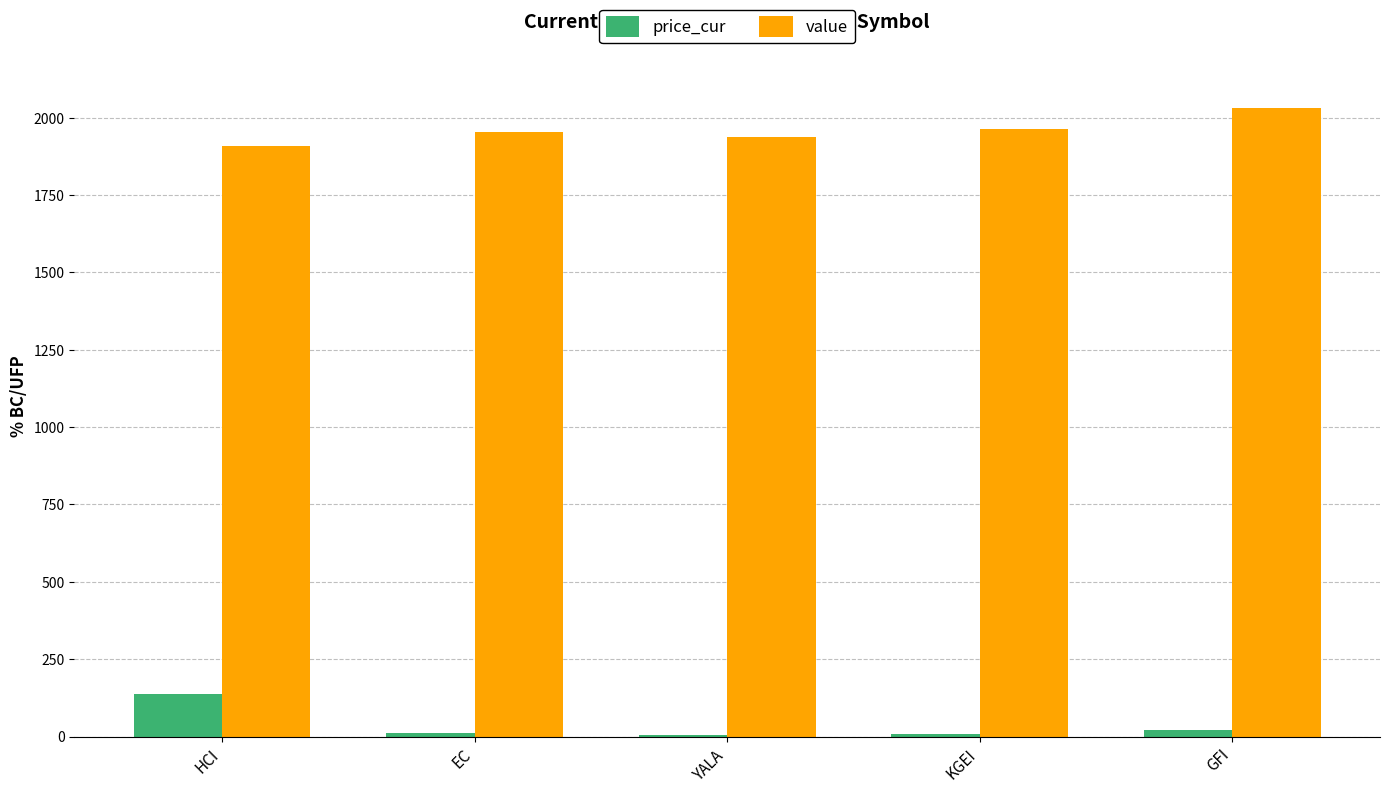

Where is value nearest to the value 1969?

KGEI